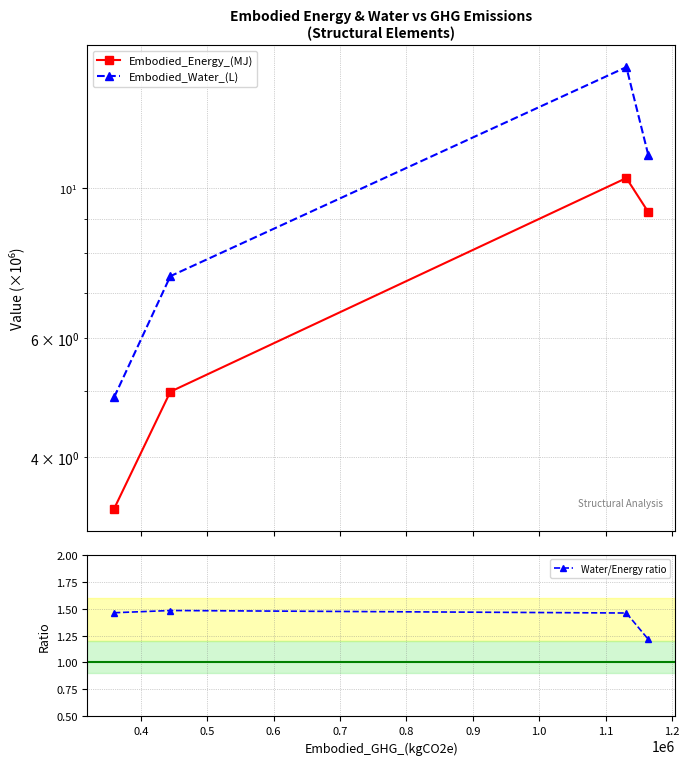

Count the Water/Energy ratio values in the range 1 to 2.

4